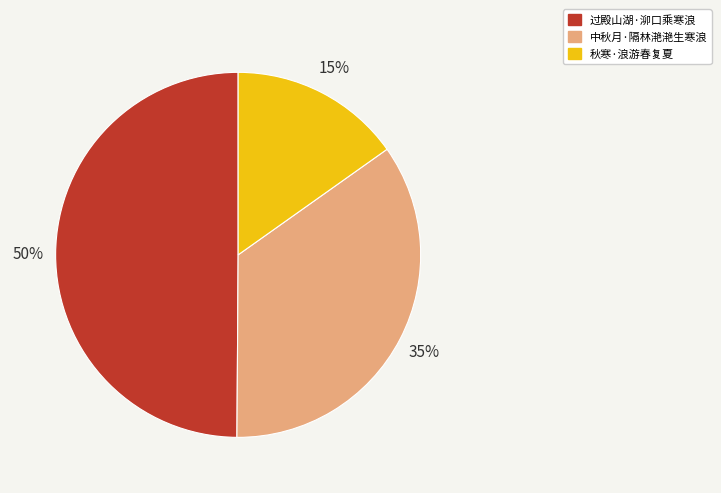

True or false: 中秋月·隔林滟滟生寒浪 accounts for 27% of the total.

False